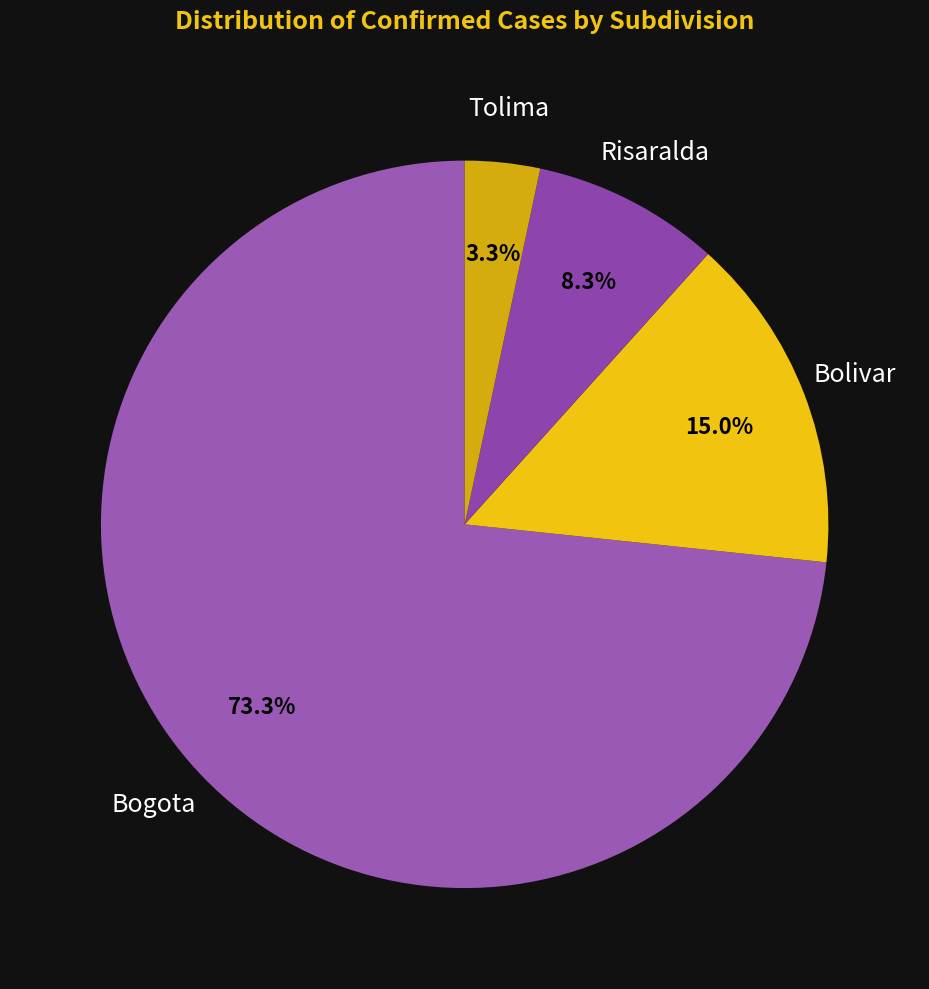

What is the largest slice in the pie chart?

Bogota